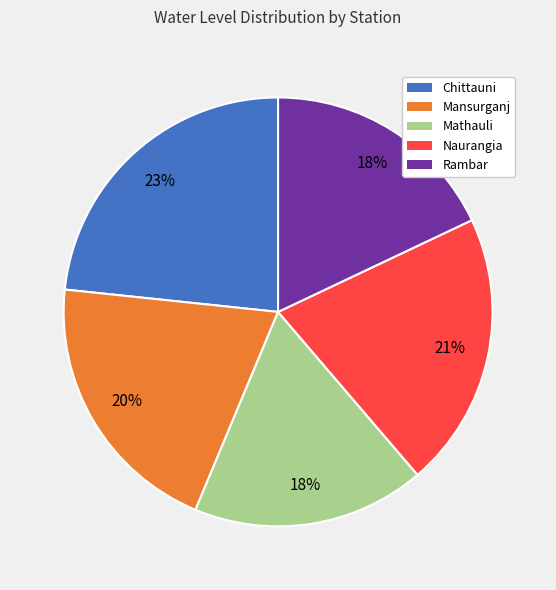

Do Naurangia and Mathauli together represent more than half of the pie?

No